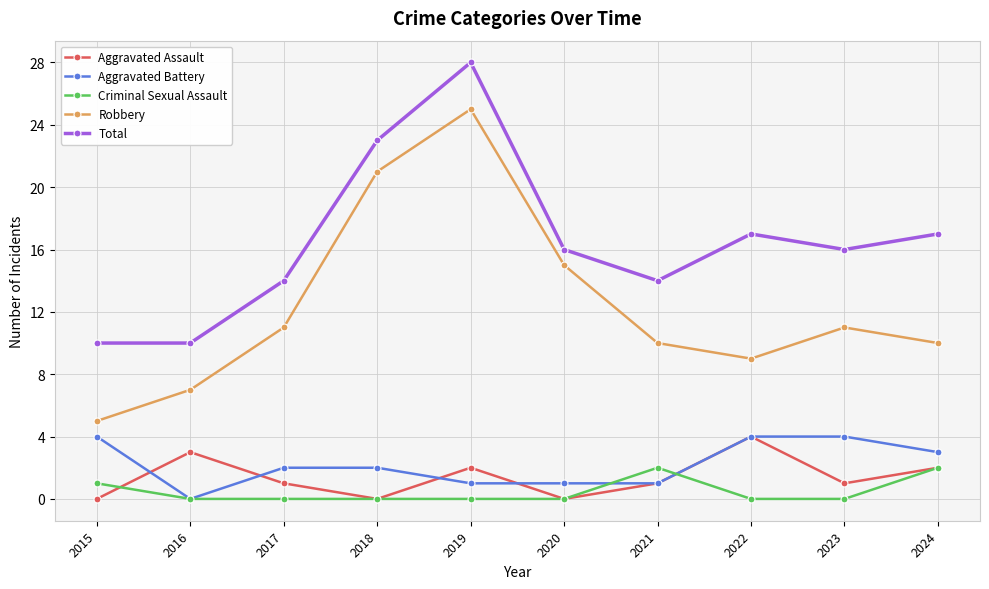

True or false: Robbery has more than 1 interior local peaks.

True